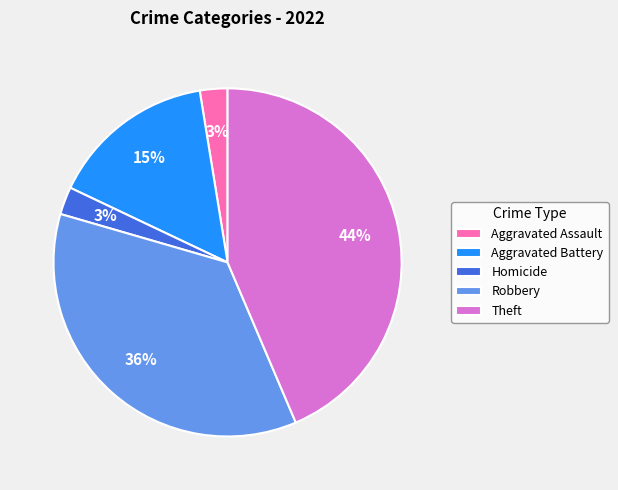

How many segments does this pie chart have?

5